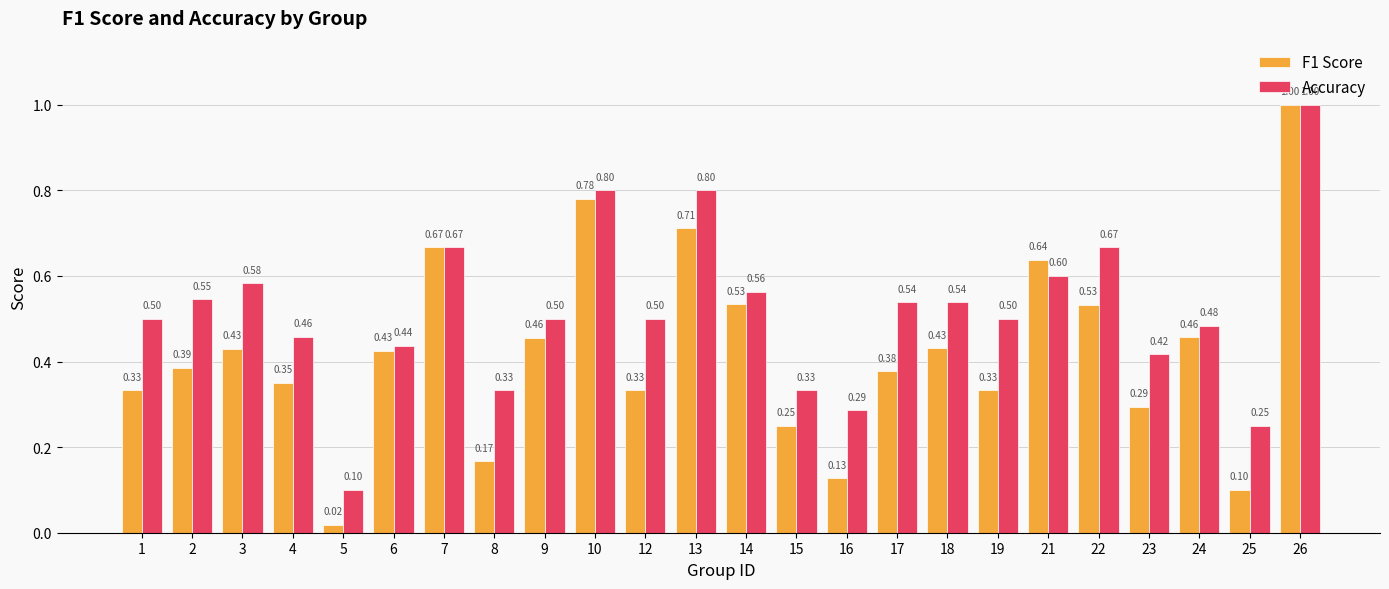

At which label does F1 Score reach its minimum?

5